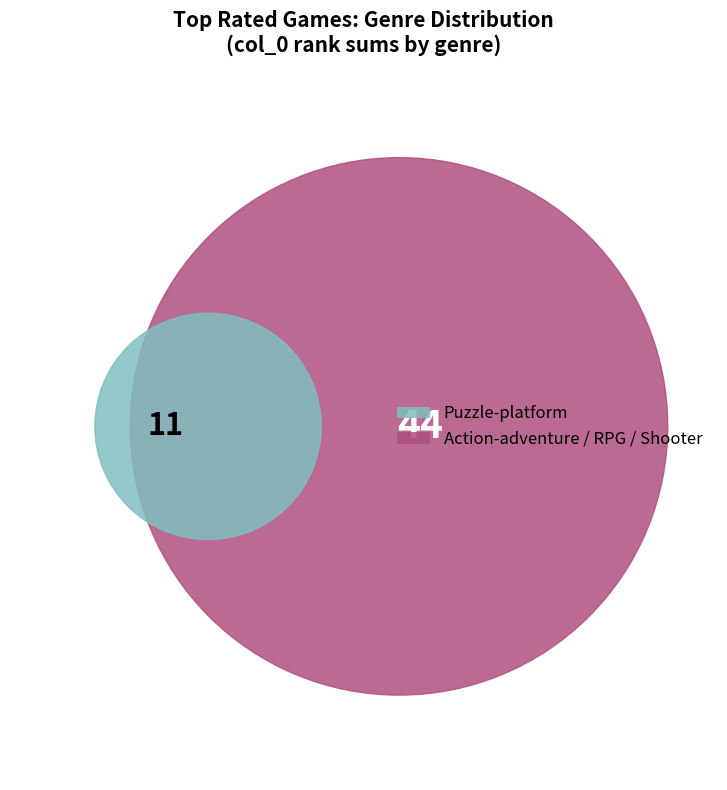

Is there any slice that represents more than half of the pie?

No